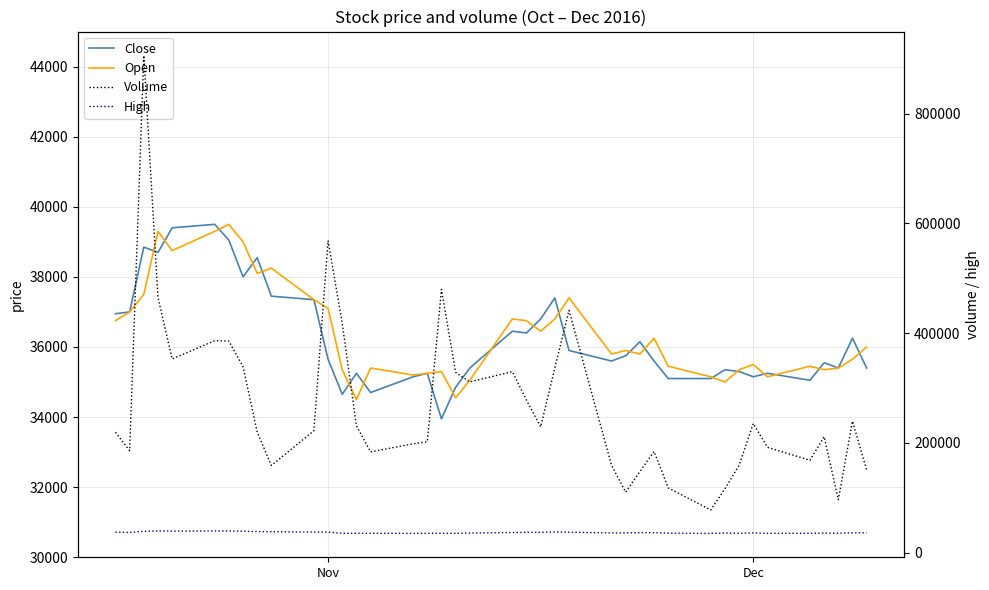

Which series has the widest spread of values?

Volume